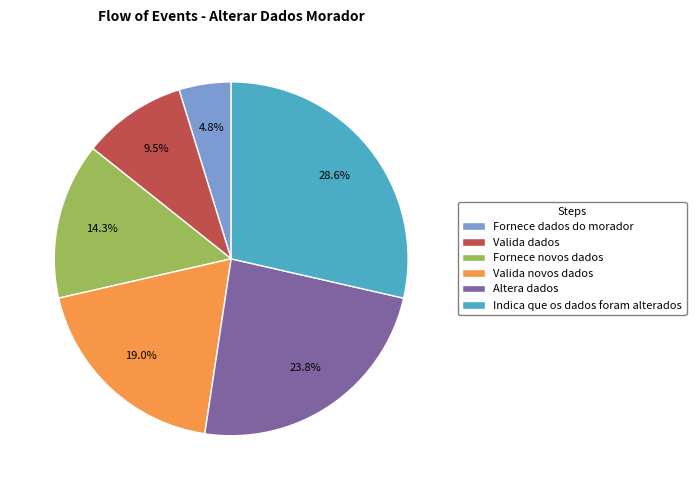

Which has a higher value, Fornece novos dados or Indica que os dados foram alterados?

Indica que os dados foram alterados